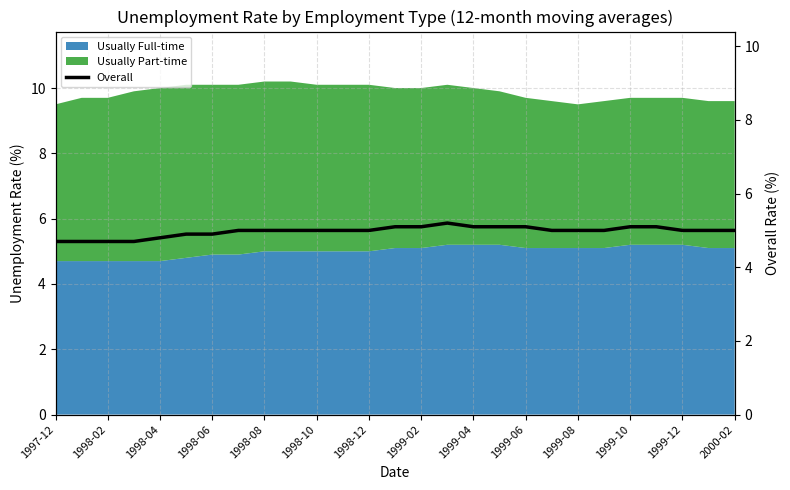

What is the smallest value displayed?

4.7